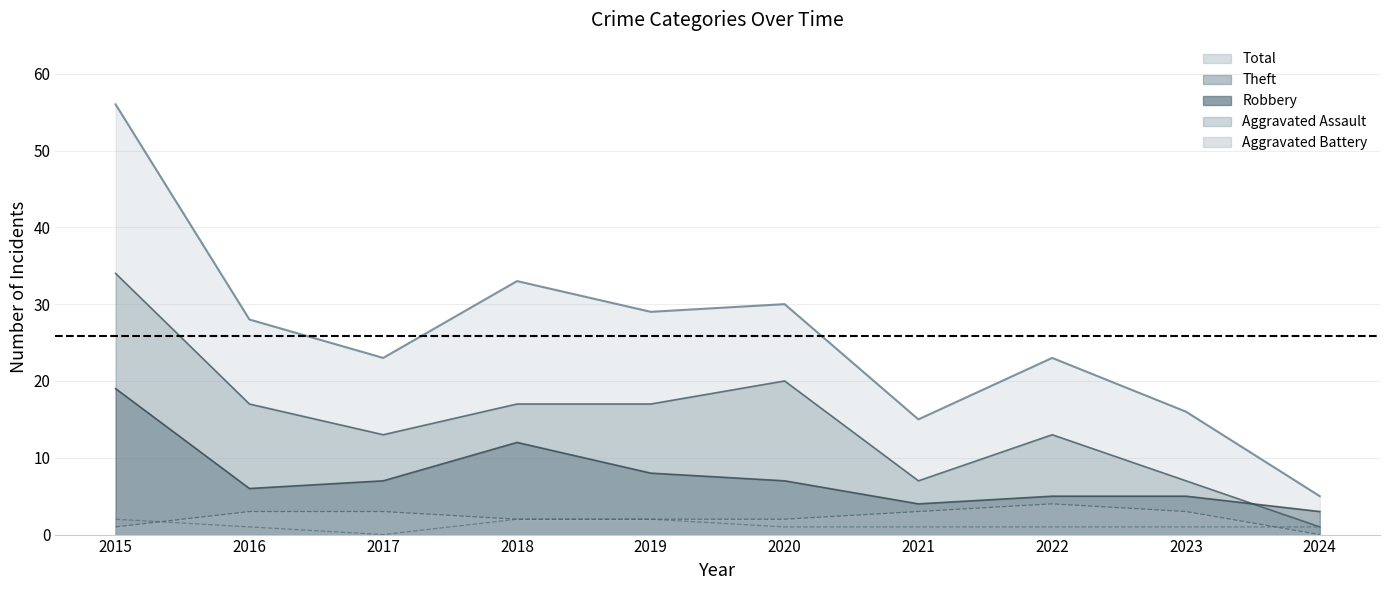

True or false: Theft and Aggravated Assault cross at least once.

False